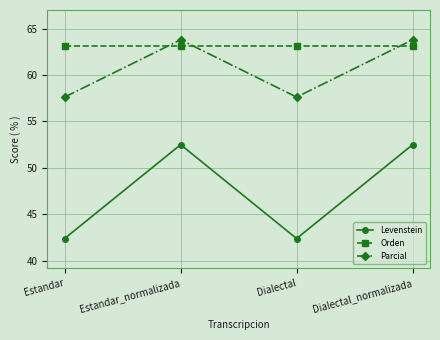

What is the minimum value for Levenstein?

42.4